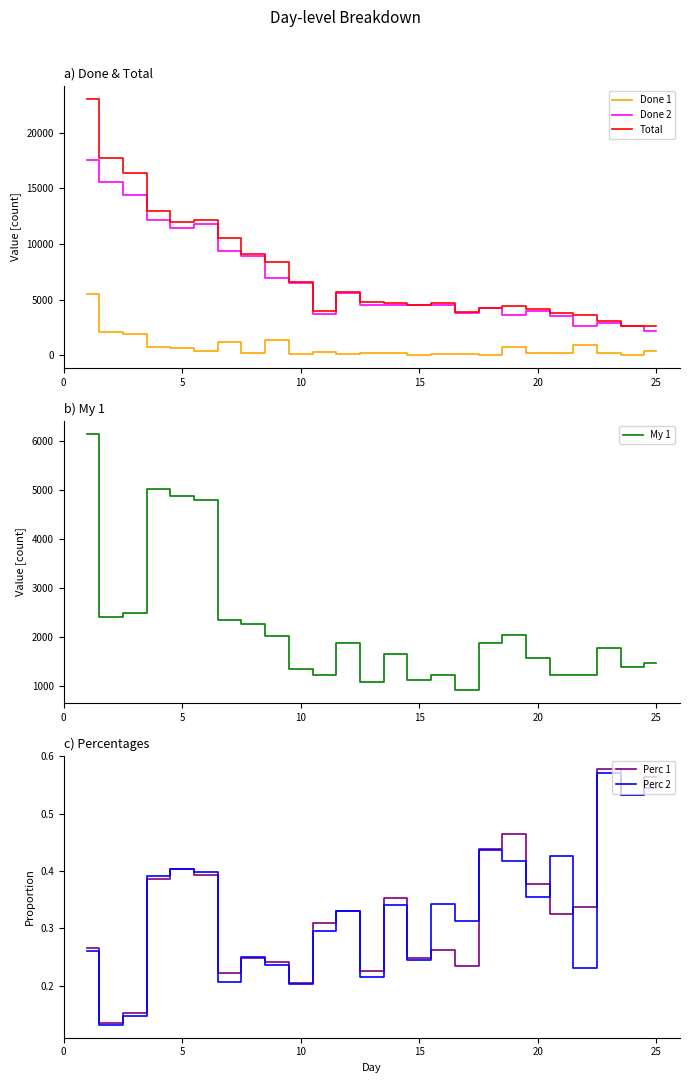

Reading left to right, extract all data points from this chart.

Done 1: 5505.0	2121.0	1944.0	780.0	623.0	411.0	1190.0	187.0	1387.0	134.0	271.0	84.0	242.0	212.0	37.0	147.0	103.0	40.0	791.0	201.0	250.0	952.0	182.0	18.0	406.0
Done 2: 17517.0	15620.0	14421.0	12194.0	11398.0	11773.0	9357.0	8903.0	6978.0	6455.0	3686.0	5634.0	4553.0	4499.0	4525.0	4520.0	3827.0	4251.0	3614.0	3986.0	3512.0	2659.0	2885.0	2591.0	2221.0
Total: 23022.0	17741.0	16365.0	12974.0	12021.0	12184.0	10547.0	9090.0	8365.0	6589.0	3957.0	5718.0	4795.0	4711.0	4562.0	4667.0	3930.0	4291.0	4405.0	4187.0	3762.0	3611.0	3067.0	2609.0	2627.0
My 1: 6133.0	2402.0	2496.0	5011.0	4863.0	4796.0	2340.0	2267.0	2015.0	1347.0	1226.0	1885.0	1081.0	1662.0	1130.0	1226.0	923.0	1880.0	2049.0	1579.0	1226.0	1220.0	1773.0	1391.0	1481.0
Perc 1: 0.3	0.1	0.2	0.4	0.4	0.4	0.2	0.2	0.2	0.2	0.3	0.3	0.2	0.4	0.2	0.3	0.2	0.4	0.5	0.4	0.3	0.3	0.6	0.5	0.6
Perc 2: 0.3	0.1	0.1	0.4	0.4	0.4	0.2	0.3	0.2	0.2	0.3	0.3	0.2	0.3	0.2	0.3	0.3	0.4	0.4	0.4	0.4	0.2	0.6	0.5	0.5